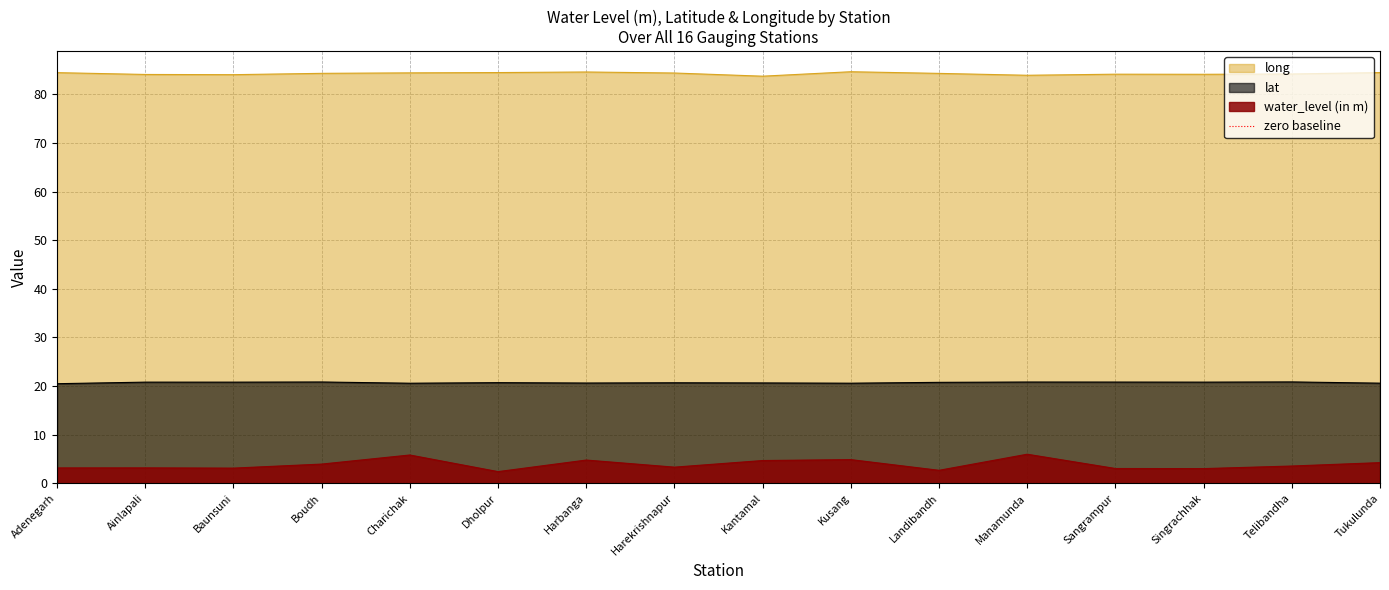

At which category does lat reach its first local valley?

Baunsuni